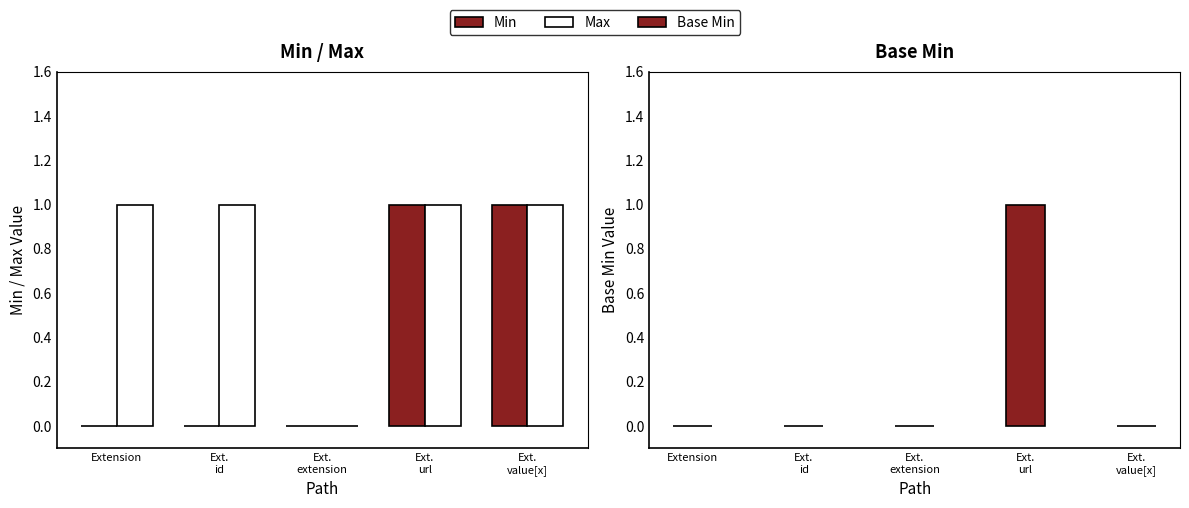

Reading left to right, extract all data points from this chart.

Min: Extension=0	Ext.
id=0	Ext.
extension=0	Ext.
url=1	Ext.
value[x]=1
Max: Extension=1	Ext.
id=1	Ext.
extension=0	Ext.
url=1	Ext.
value[x]=1
Base Min: Extension=0	Ext.
id=0	Ext.
extension=0	Ext.
url=1	Ext.
value[x]=0